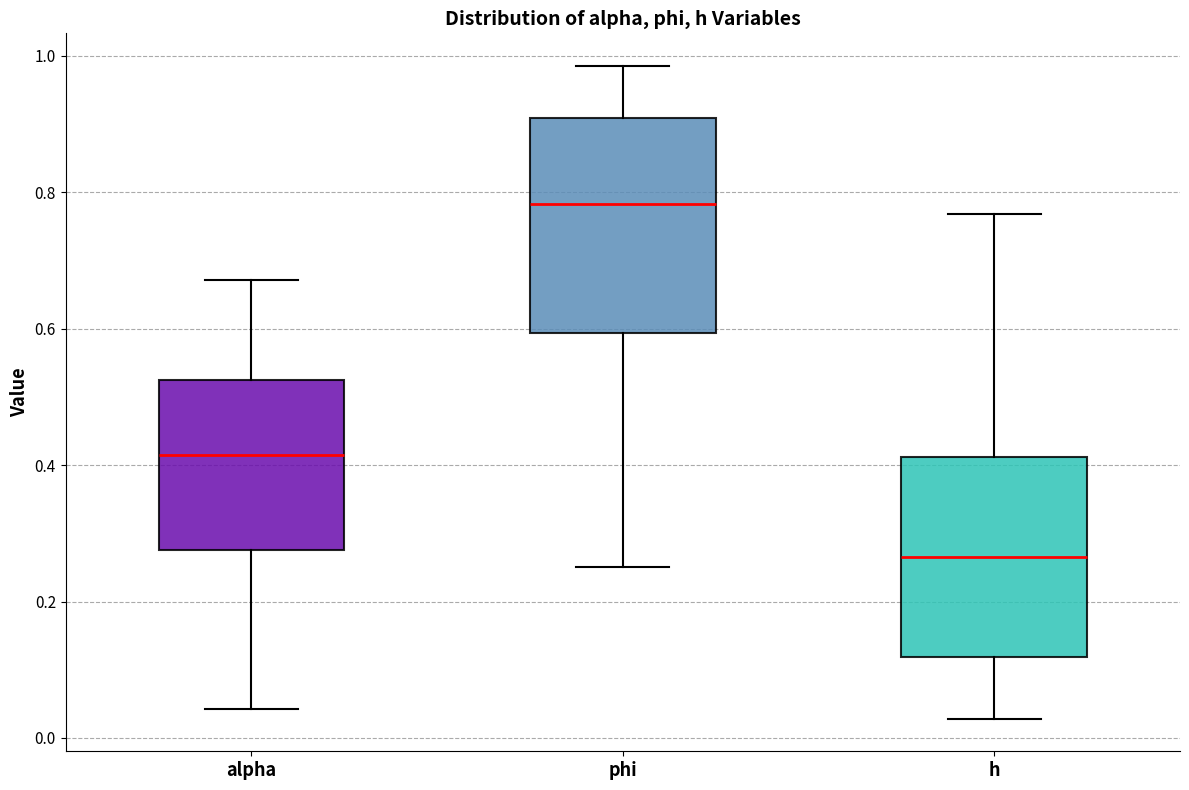

Reading left to right, transcribe this box plot: for each box, give where its median line is, the range the box spans, and where its two whiskers end, as read against the y-axis. The values are not printed on the chart, so give them approximately, as read against the axis.

alpha: median 0.42, box 0.28 to 0.52, whiskers 0.04 to 0.68
phi: median 0.78, box 0.60 to 0.90, whiskers 0.26 to 0.98
h: median 0.26, box 0.12 to 0.42, whiskers 0.02 to 0.76